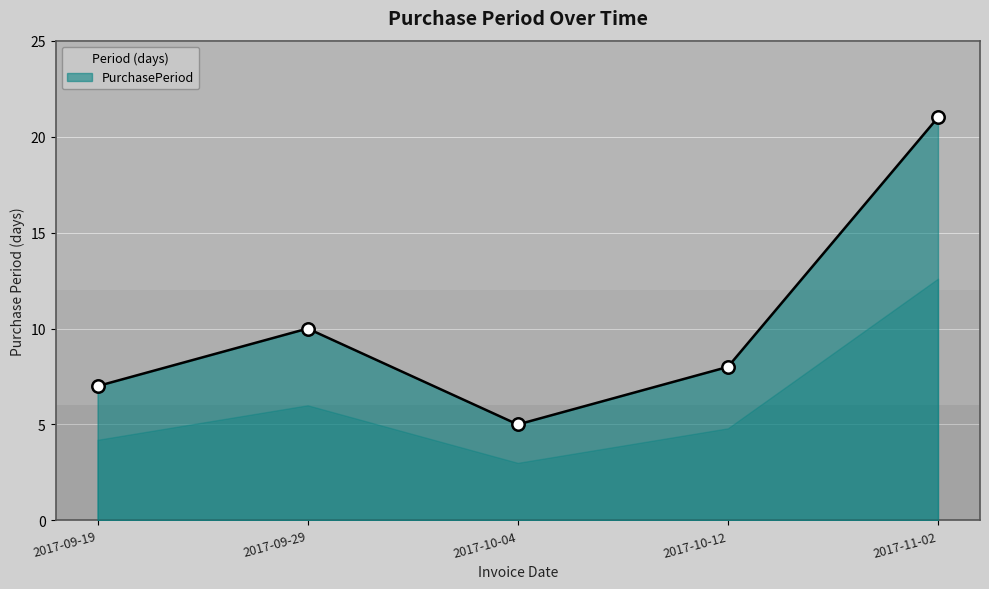

Which has a higher value, 2017-10-12 or 2017-10-04?

2017-10-12